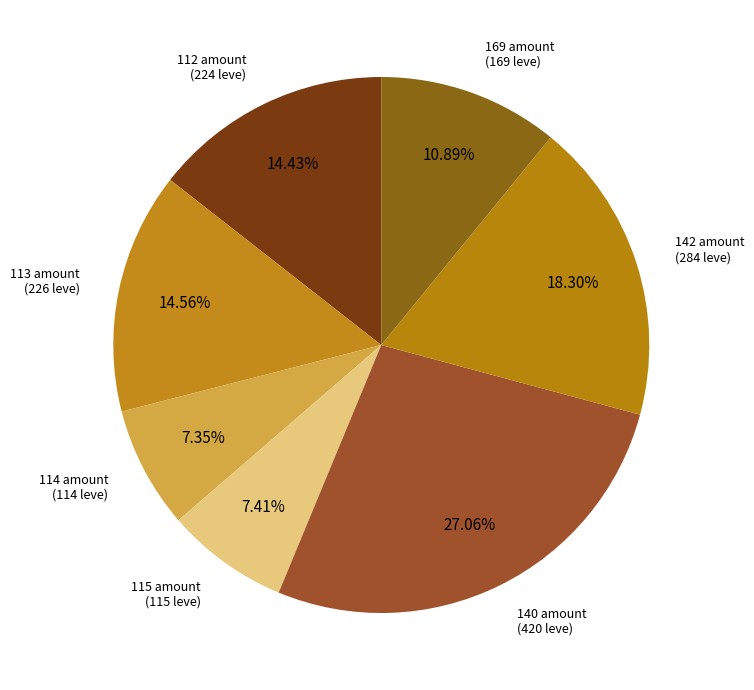

How many segments does this pie chart have?

7